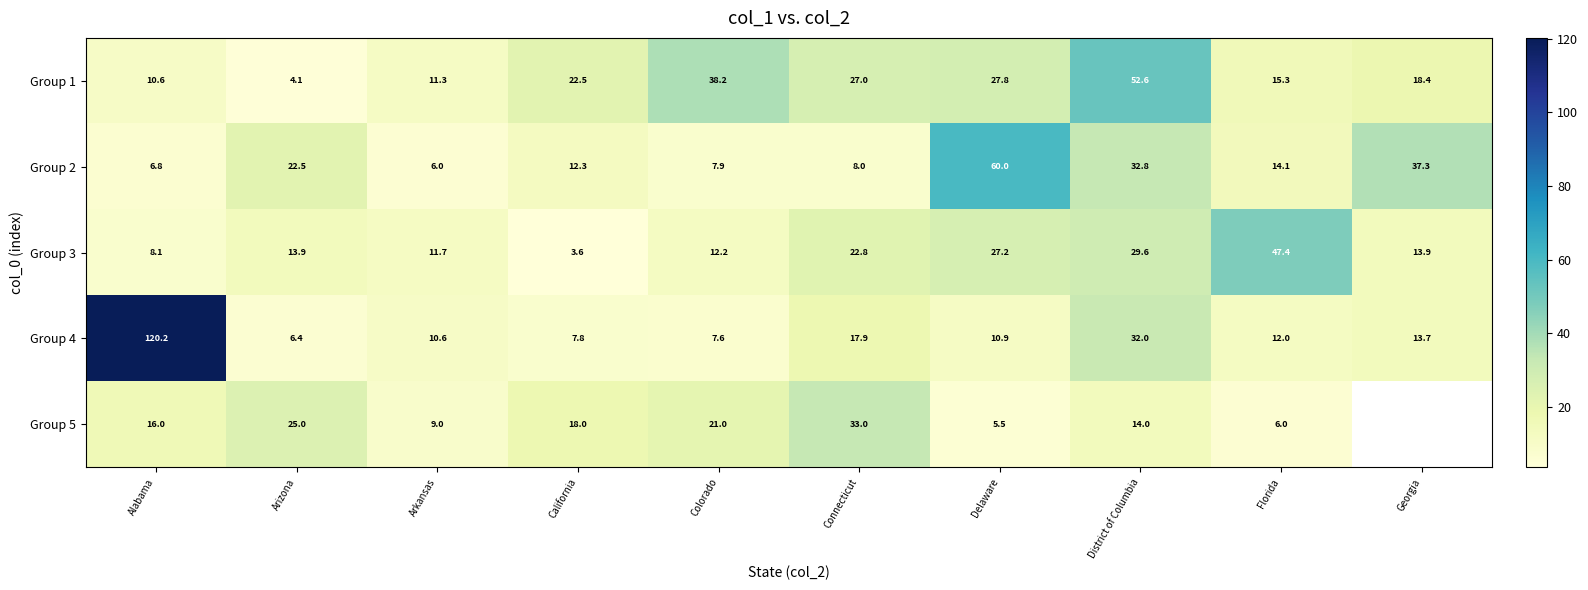

Is the value of Group 5 at Florida greater than the value of Group 4 at Colorado?

No